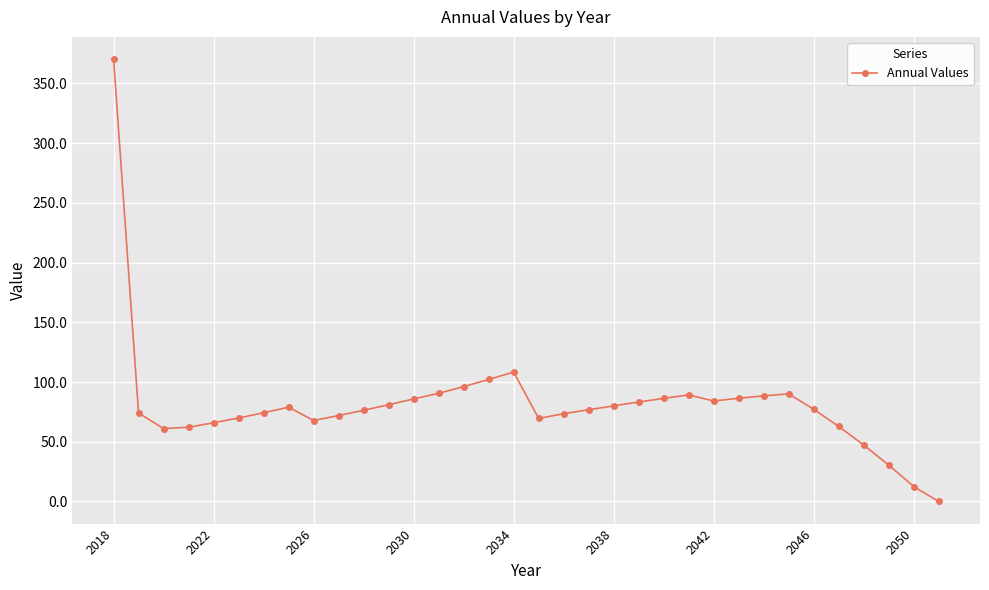

What is the maximum value shown in the chart?

370.5